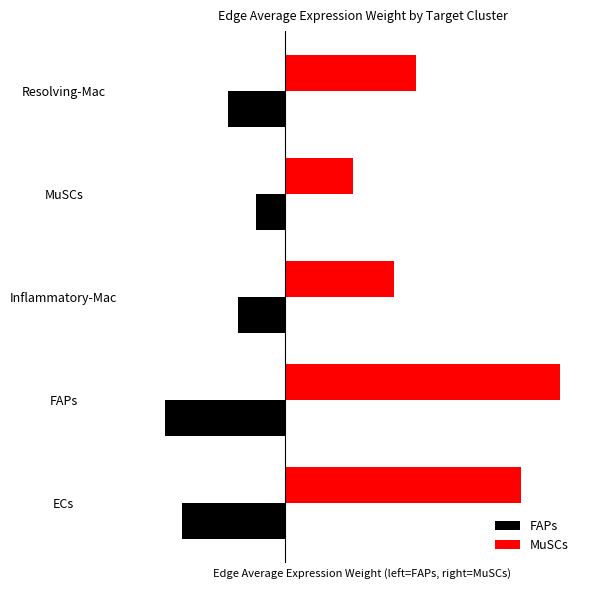

Which series has the largest total across all categories?

MuSCs